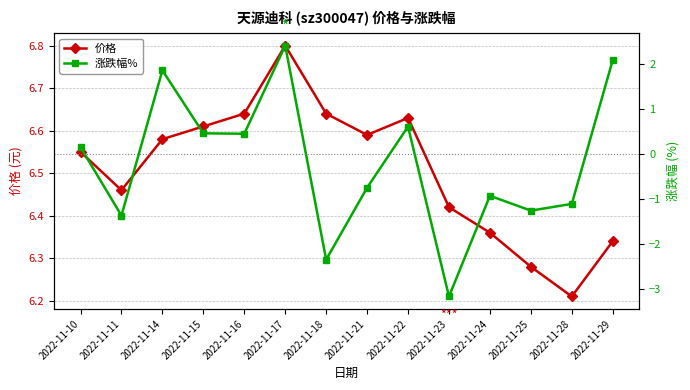

How many interior local valleys does the 价格 series have?

3